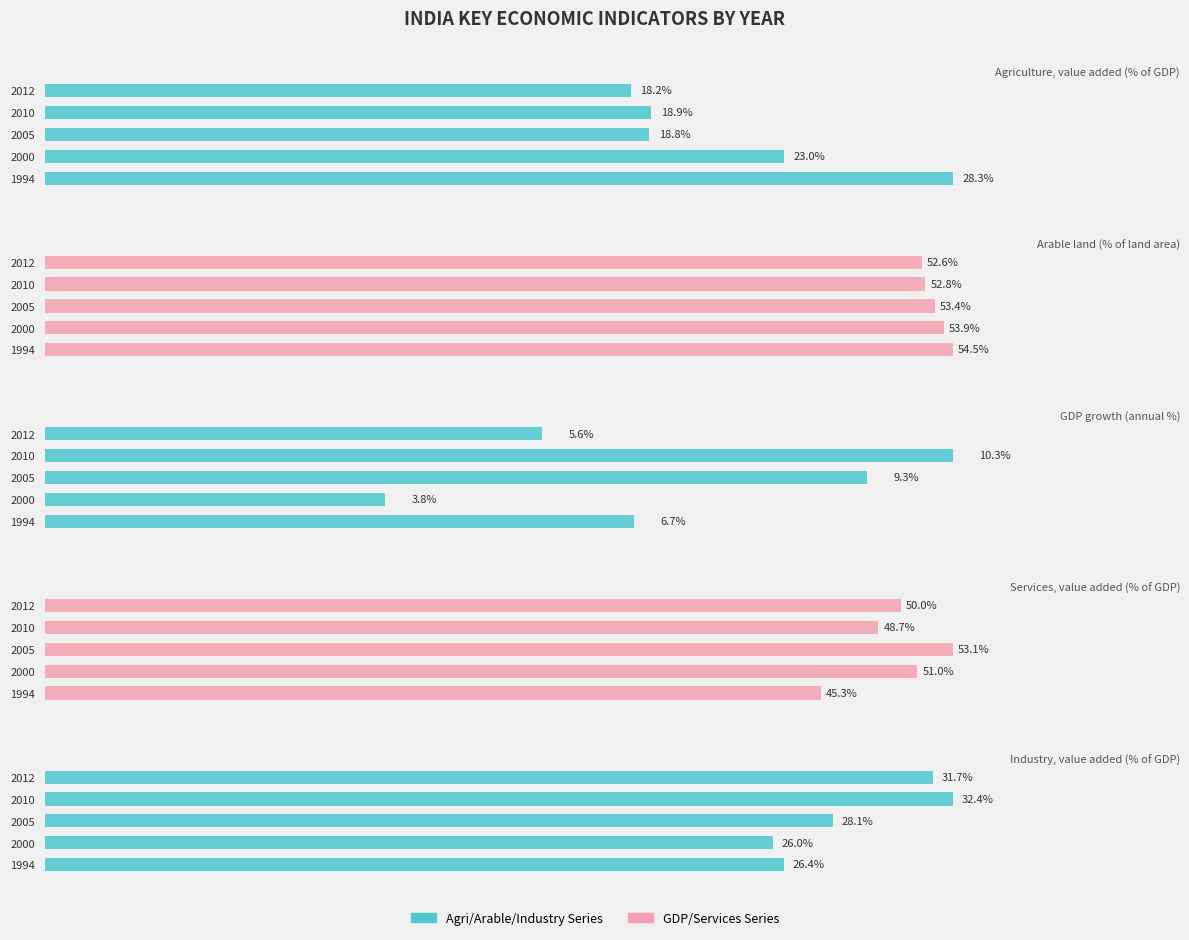

The value of Arable land (% of land area) at 2012 is 78.9. True or false?

False